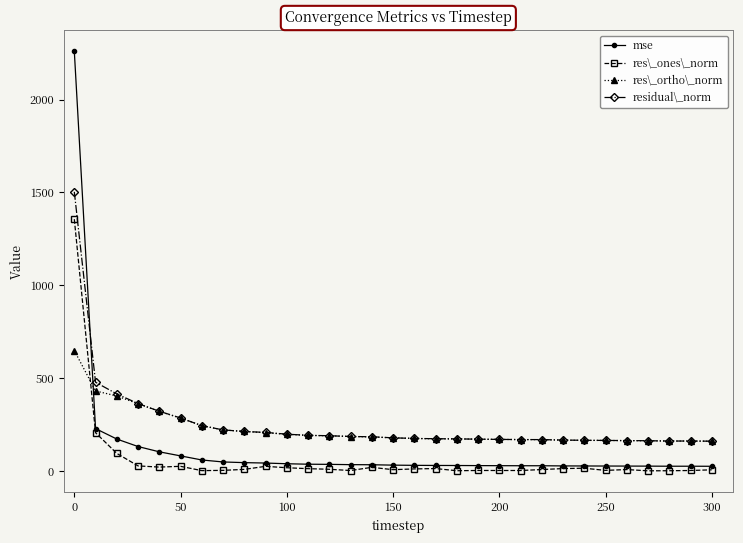

True or false: residual\_norm and res\_ones\_norm cross at least once.

False